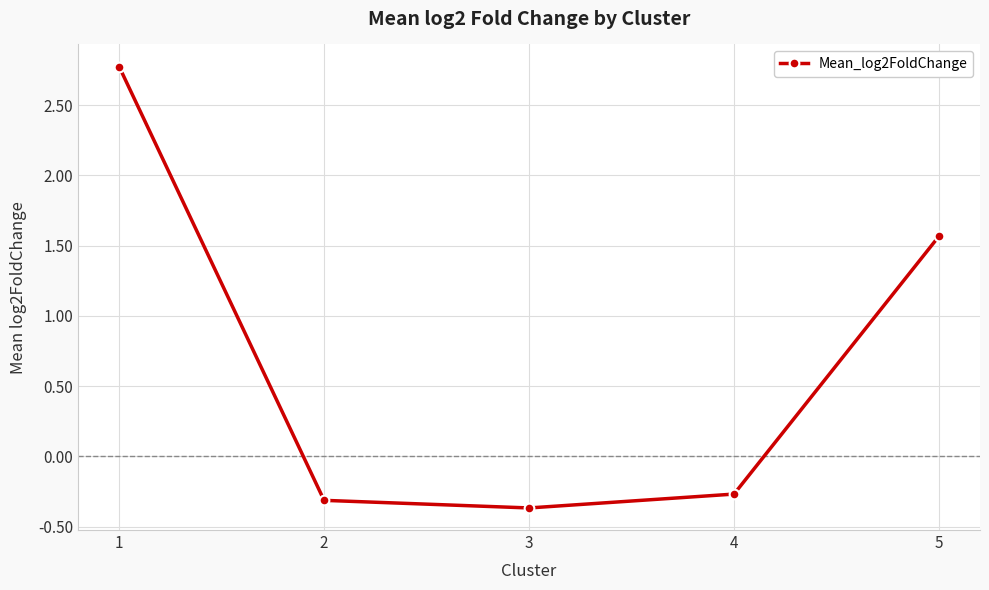

Is this an area chart (filled region under the line)?

No